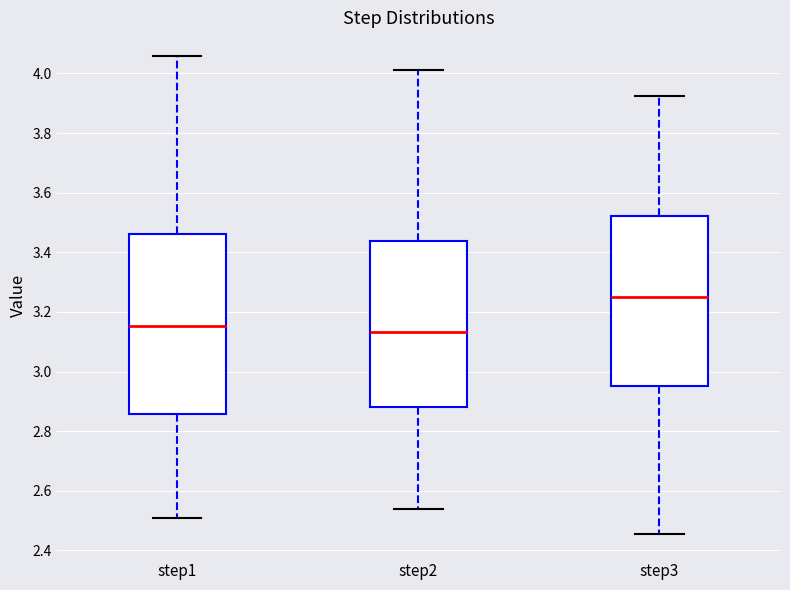

Reading left to right, read every box against the y-axis: the position of its median line, the range the box covers, and the ends of its whiskers. The values are not printed on the chart, so give them approximately, as read against the axis.

step1: median 3.16, box 2.86 to 3.46, whiskers 2.50 to 4.06
step2: median 3.14, box 2.88 to 3.44, whiskers 2.54 to 4.02
step3: median 3.24, box 2.96 to 3.52, whiskers 2.46 to 3.92